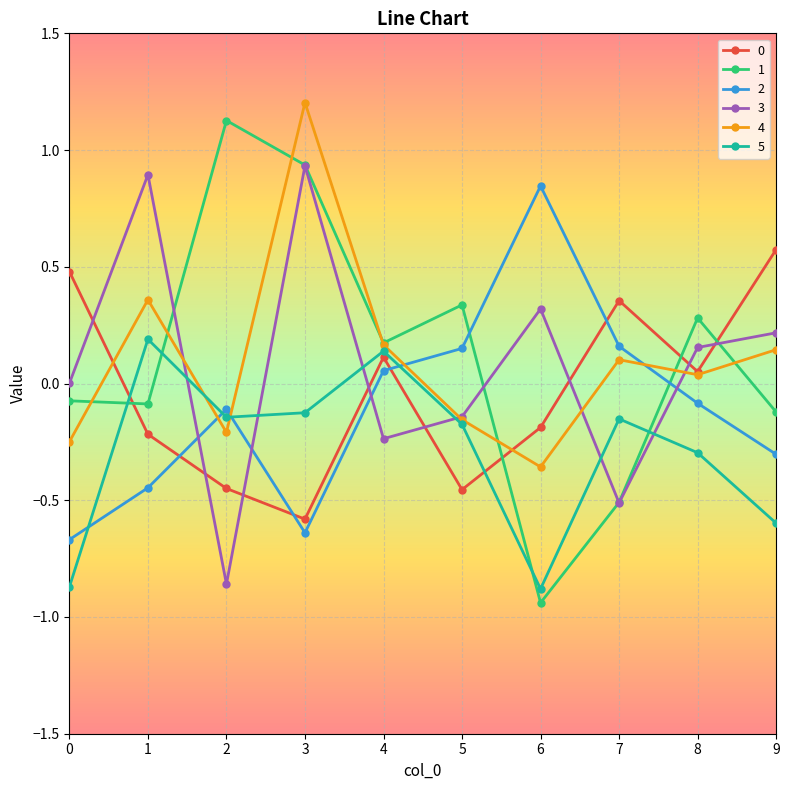

The value of 5 at 5 is -0.0. True or false?

False